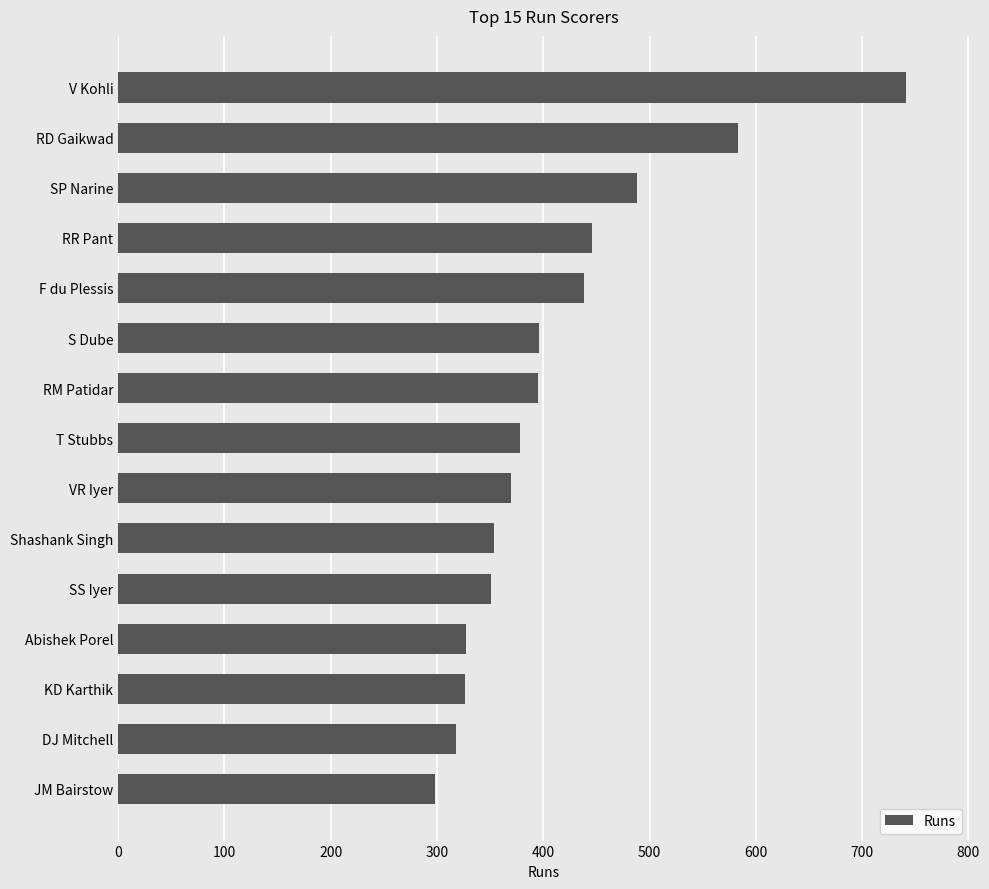

What is the change in value from JM Bairstow to DJ Mitchell?

+20